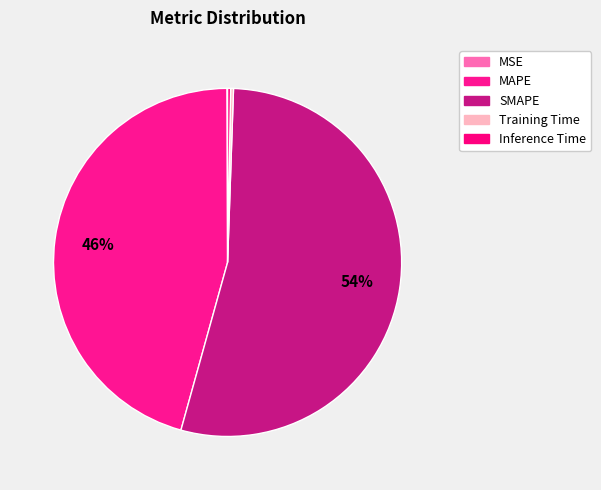

To the nearest percent, what is the difference between the SMAPE and MSE slice percentages?

54%